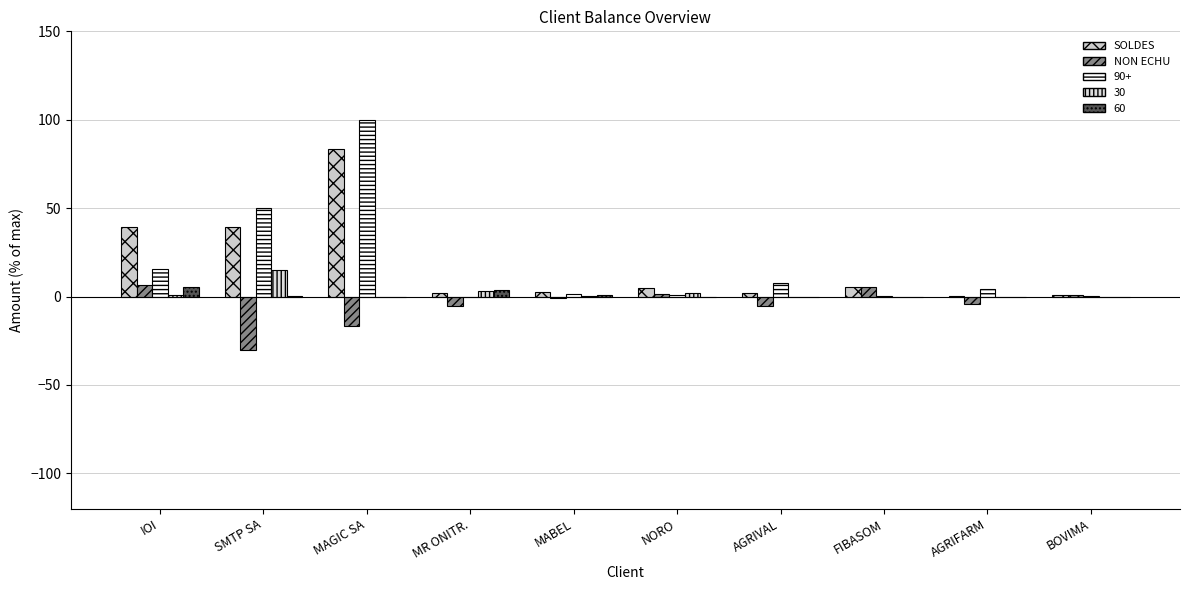

How many values in the 60 series exceed 0?

4